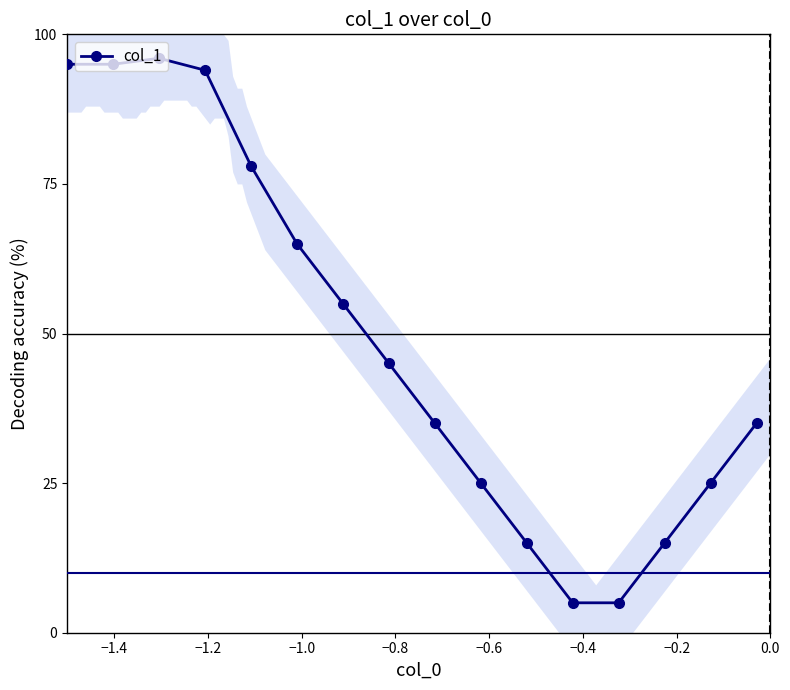

What is the value of the 7th point from the left?

55